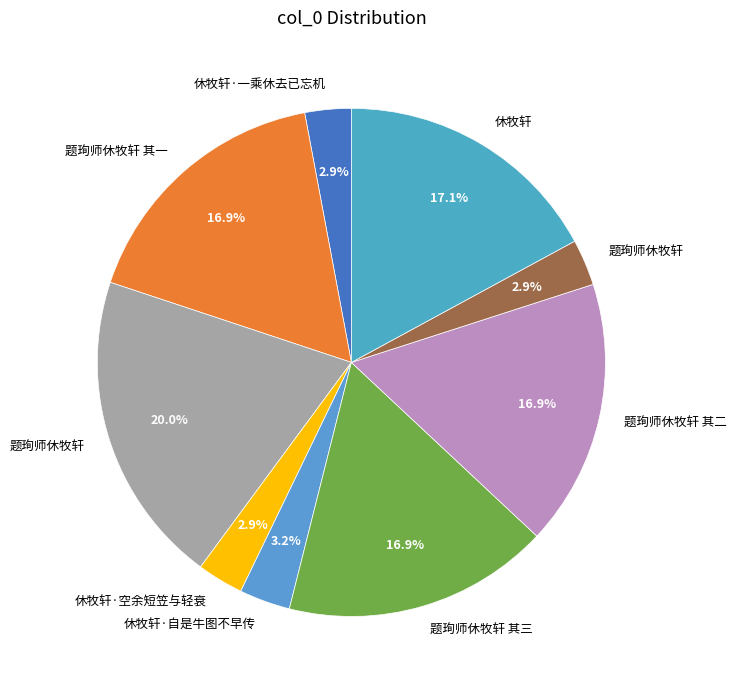

Count the number of slices in the pie.

9